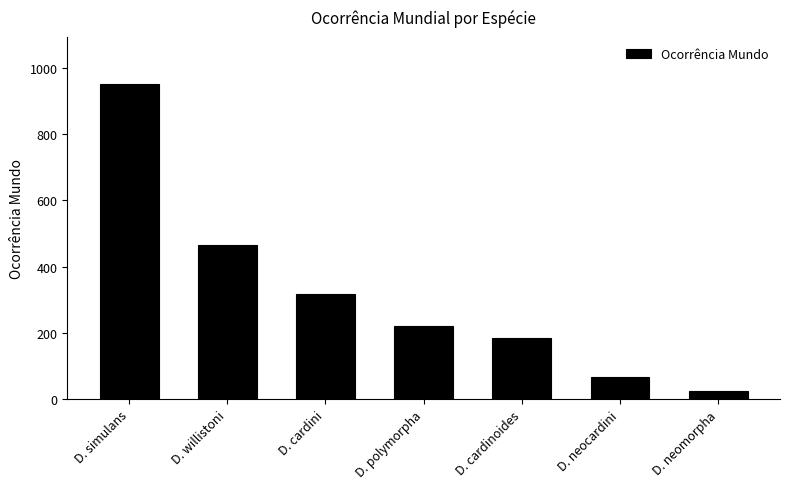

What is the label of the 2nd bar from the right?

D. neocardini